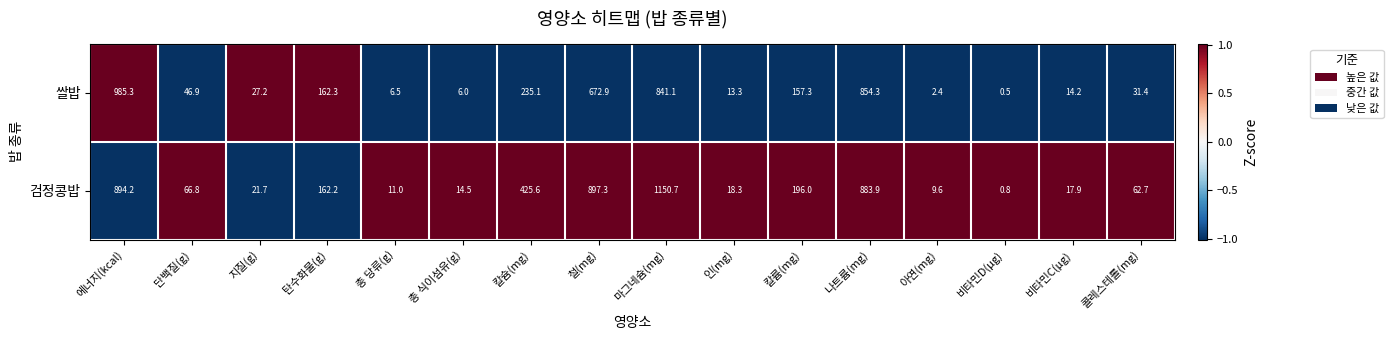

What is the sum of the 검정콩밥 values at 비타민D(μg) and 콜레스테롤(mg)?

63.5